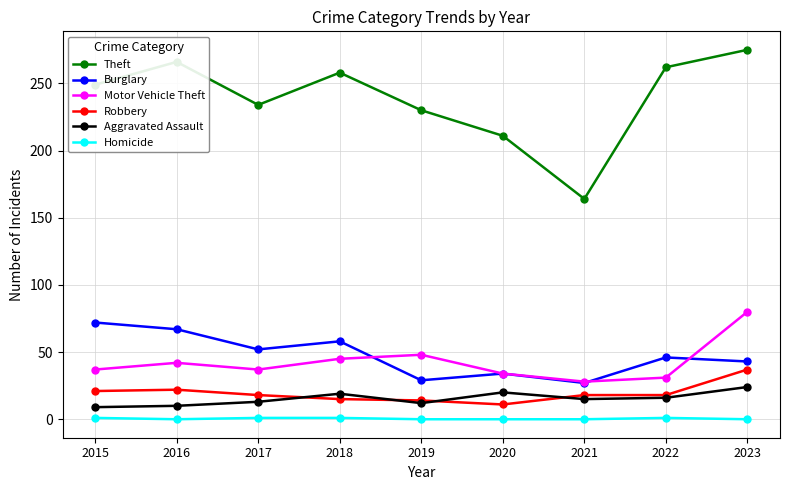

The Robbery series shows 14 at 2019. True or false?

True